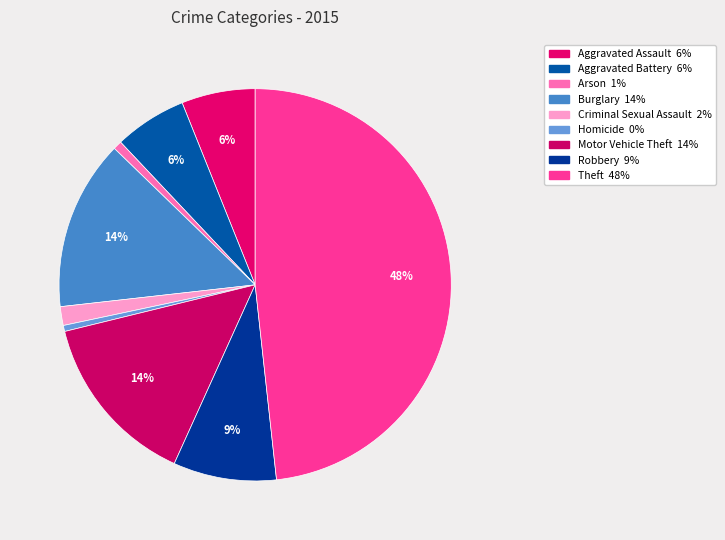

Approximately how many times larger is the value at Robbery compared to Burglary?

0.6